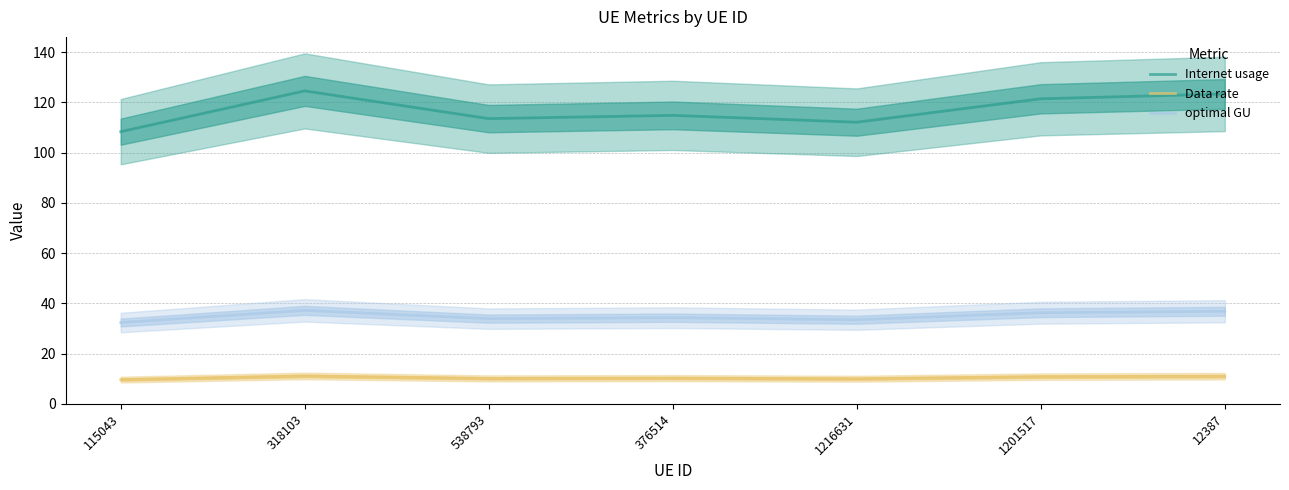

At which category is the sum across all series the highest?

318103